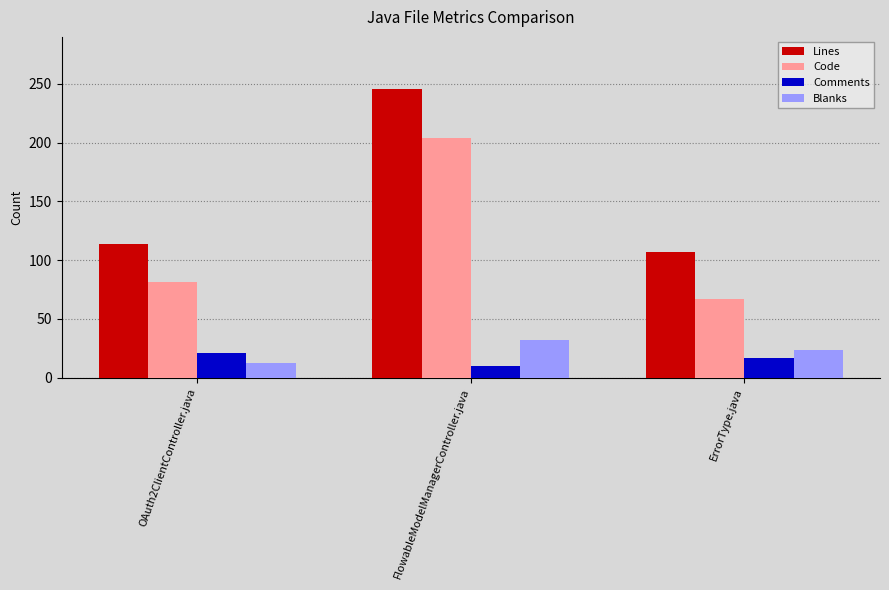

What are all the series names shown in the legend?

Lines, Code, Comments, Blanks